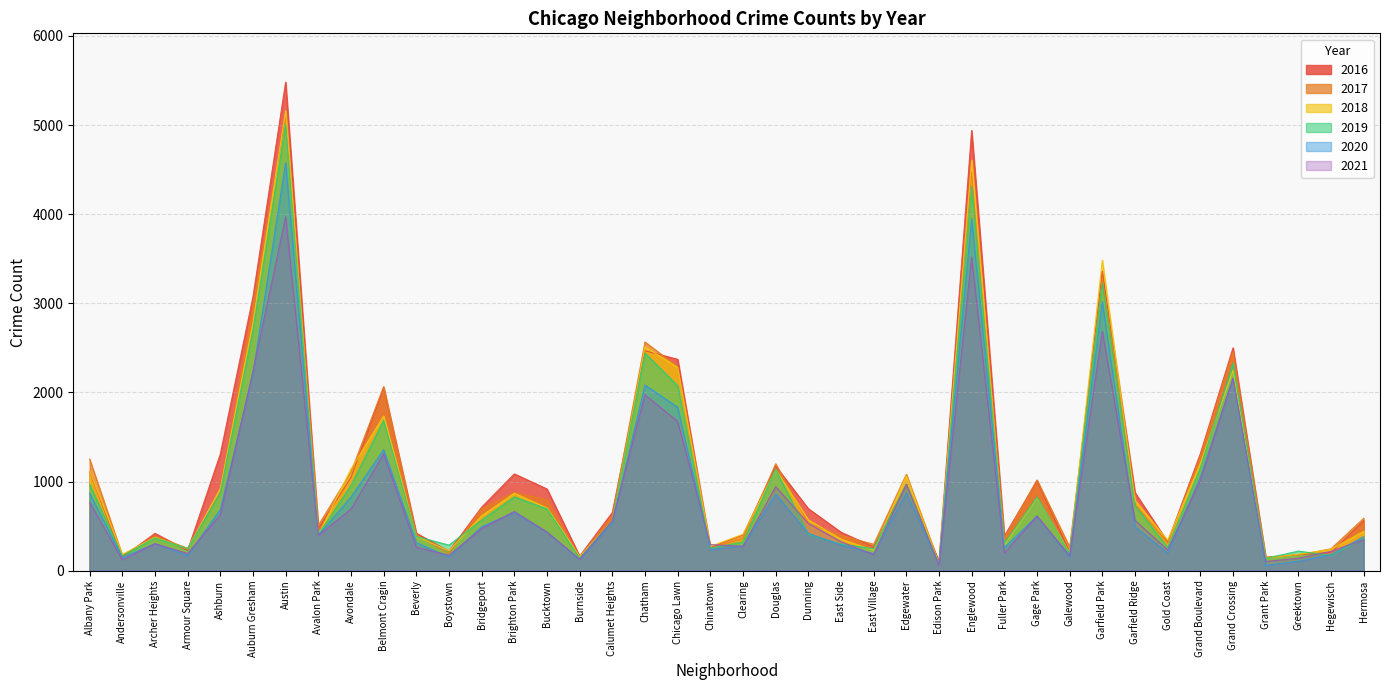

How many times do 2016 and 2017 cross each other?

16